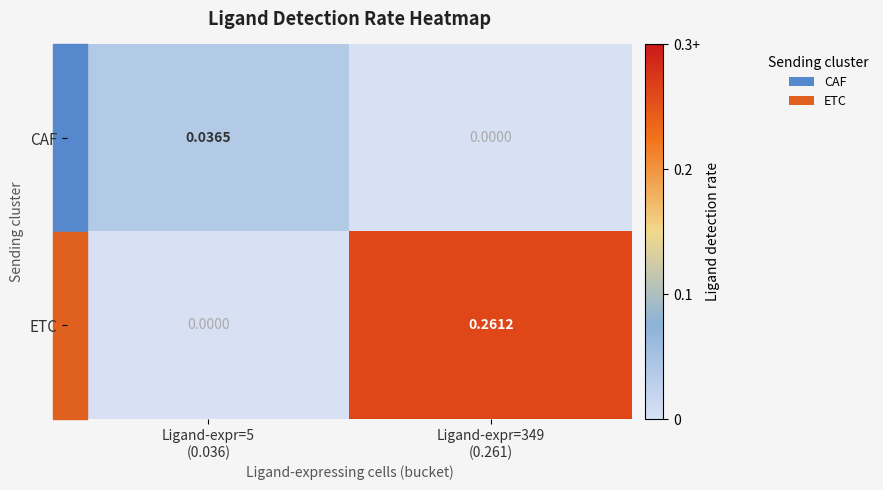

List the series in order of their peak value, lowest first.

CAF, ETC